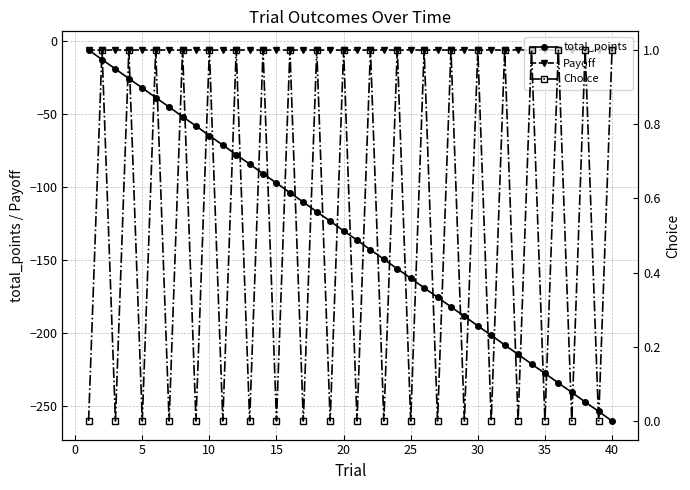

How many lines are shown in the chart?

3